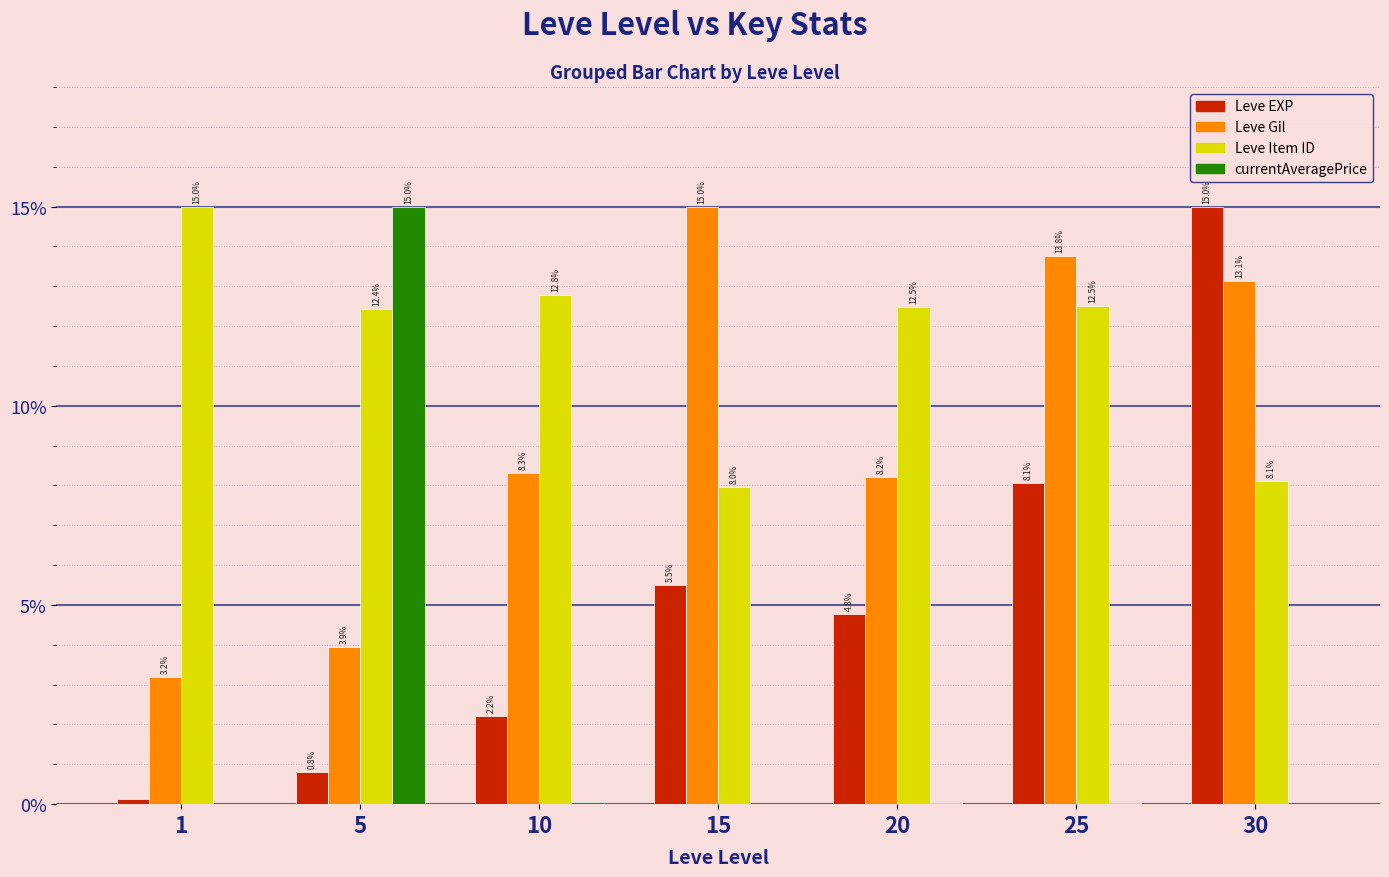

Between 1 and 30, which series saw the biggest shift?

Leve EXP